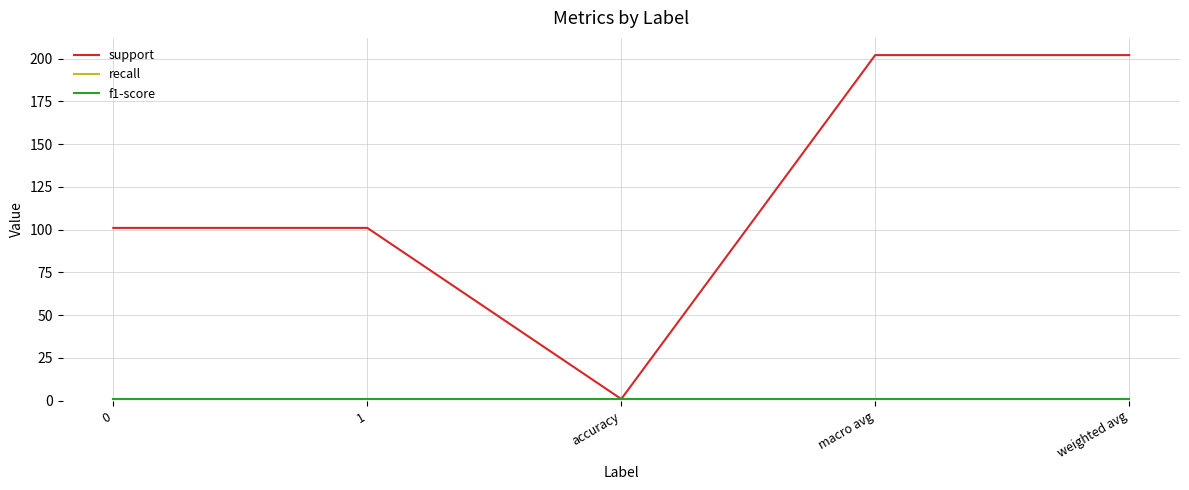

Does the chart have visible grid lines?

Yes